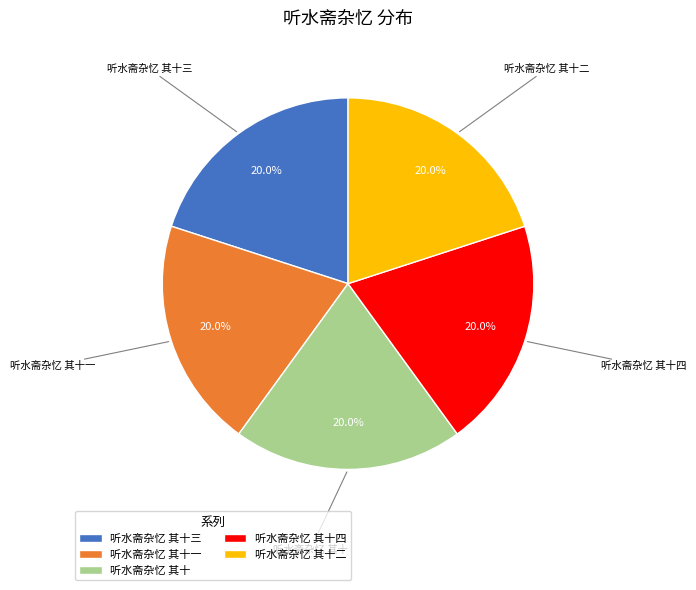

True or false: 听水斋杂忆 其十一 accounts for 34% of the total.

False